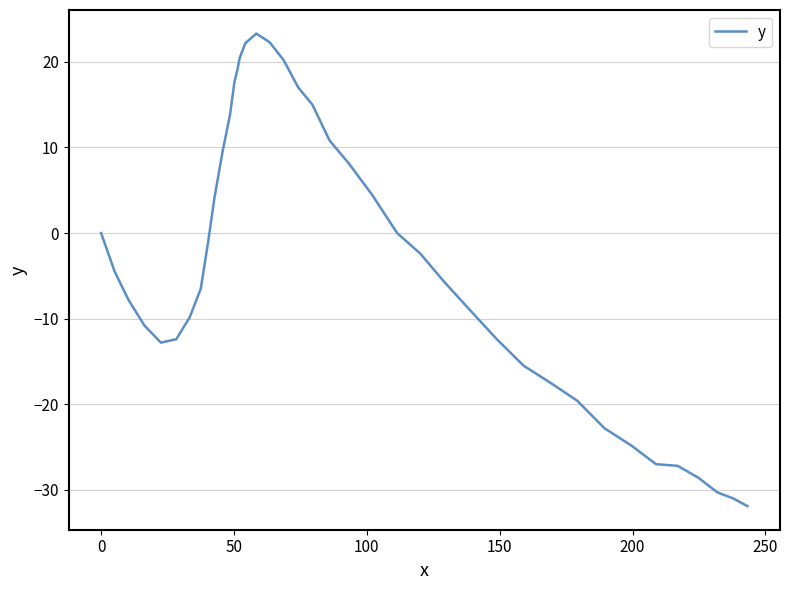

What is the difference between the maximum and minimum values?

55.2